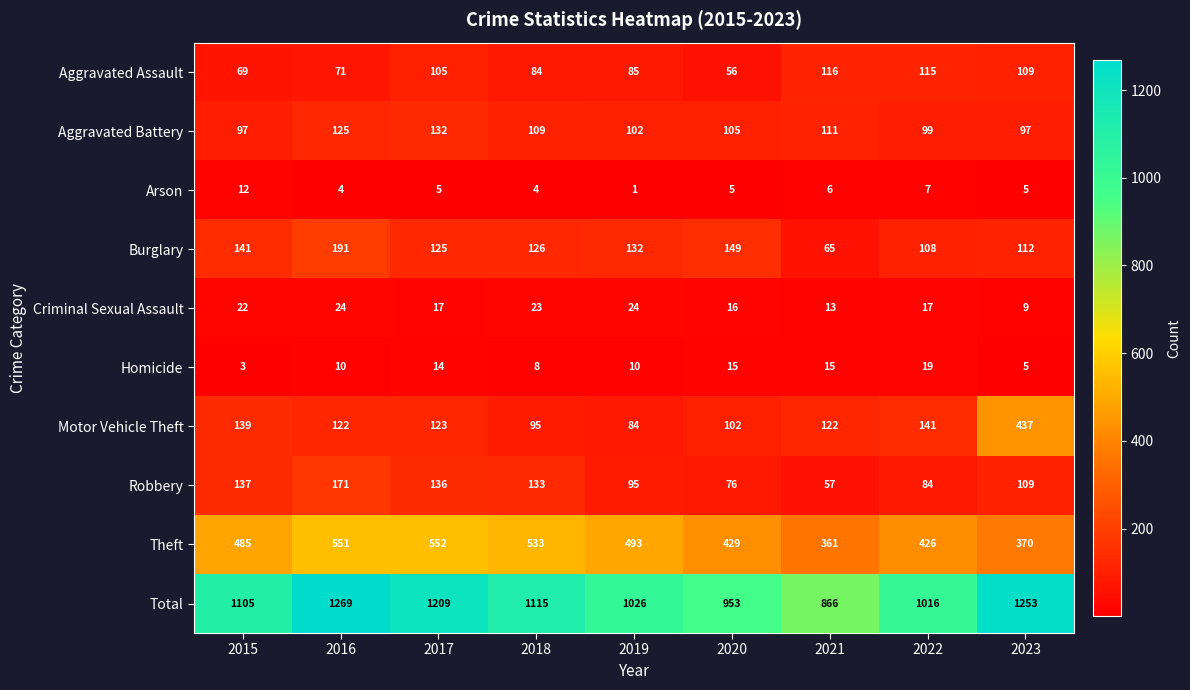

What is the difference between the second highest and second lowest values in the Burglary series?

41